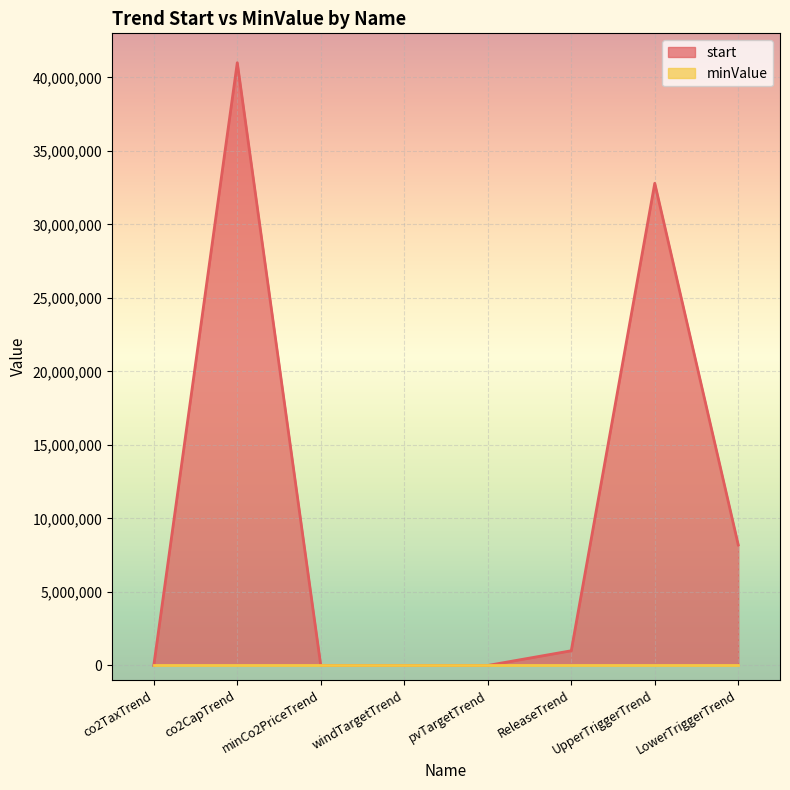

The value at UpperTriggerTrend is 15090492. True or false?

False